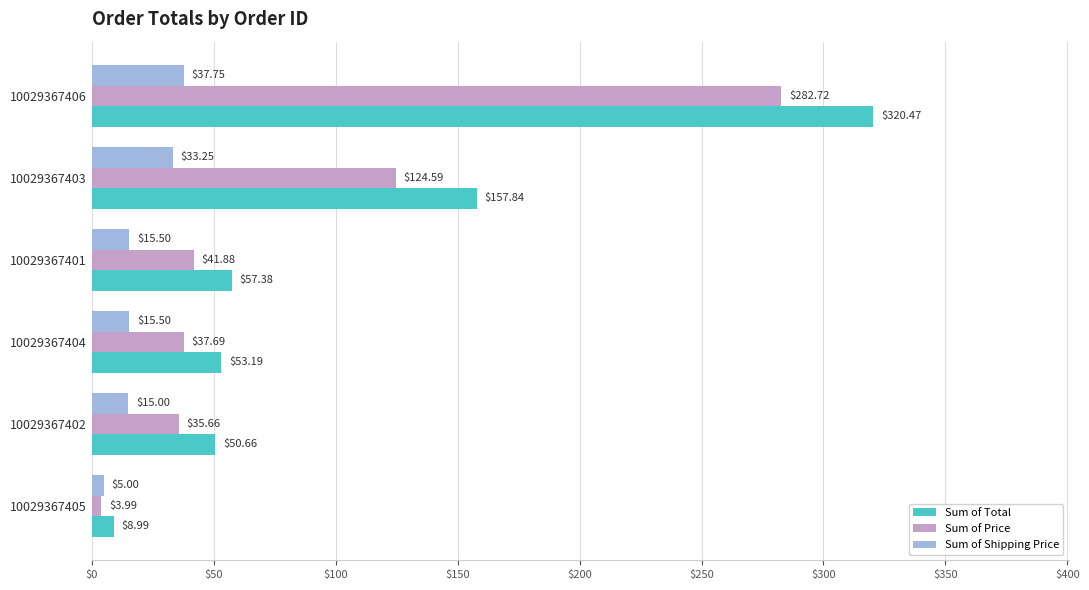

Rank the series by their average value, from highest to lowest.

Sum of Total, Sum of Price, Sum of Shipping Price